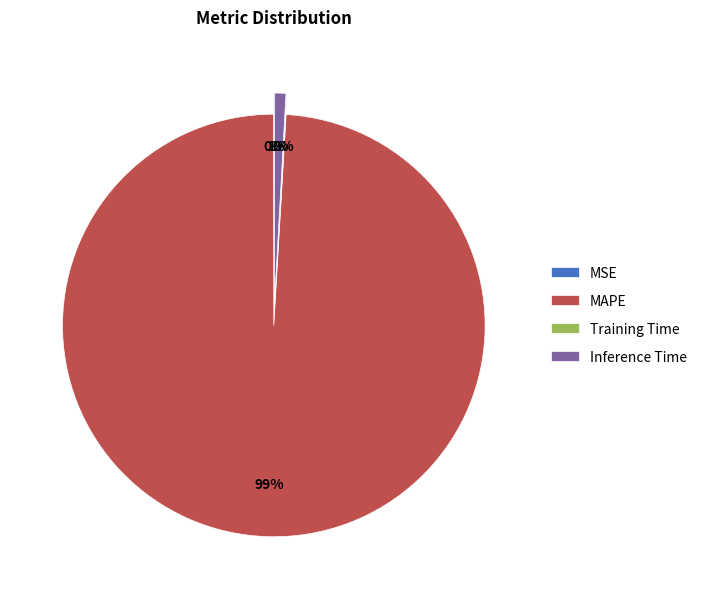

True or false: Inference Time accounts for 1% of the total.

True